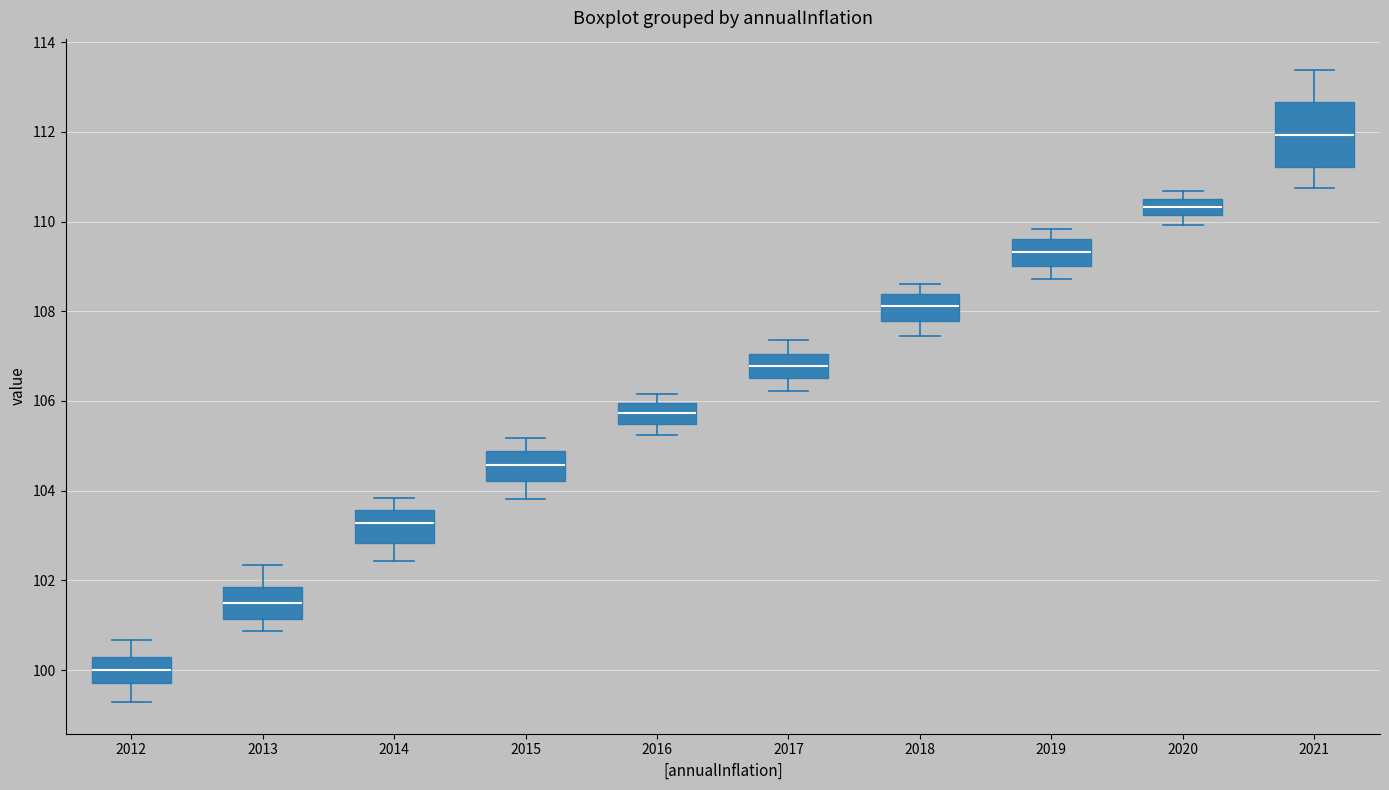

Which box has the highest median line?

2021